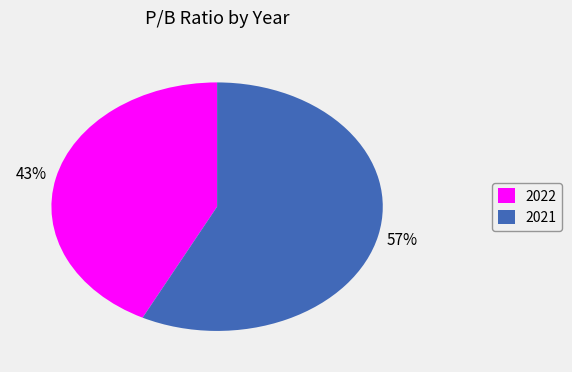

Combined, do 2022 and 2021 account for over 50%?

Yes